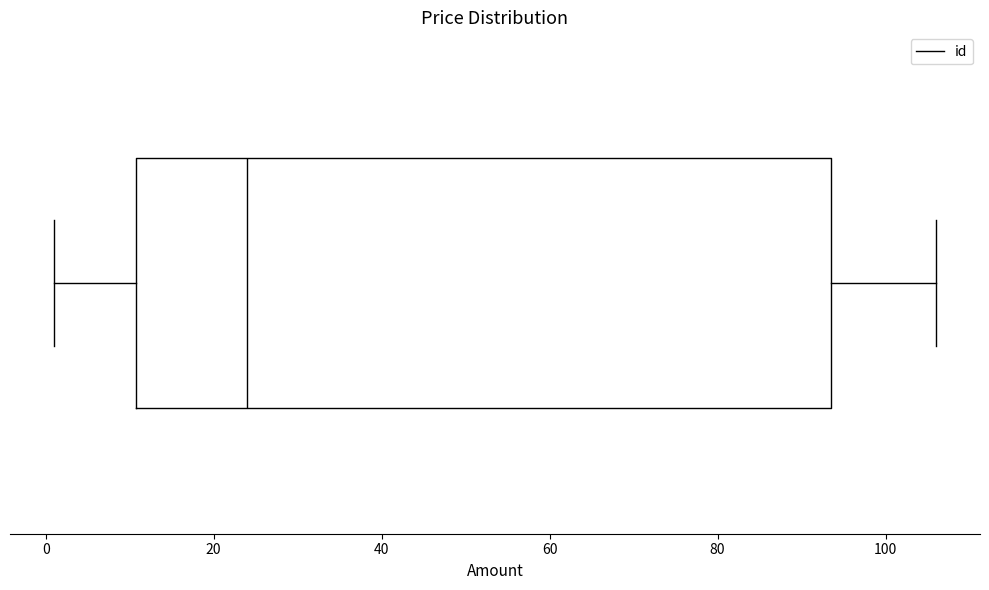

Transcribe this box plot: give where the median line is, the range the box spans, and where the two whiskers end, as read against the x-axis. The values are not printed on the chart, so give them approximately, as read against the axis.

median 24, box 10 to 94, whiskers 2 to 106